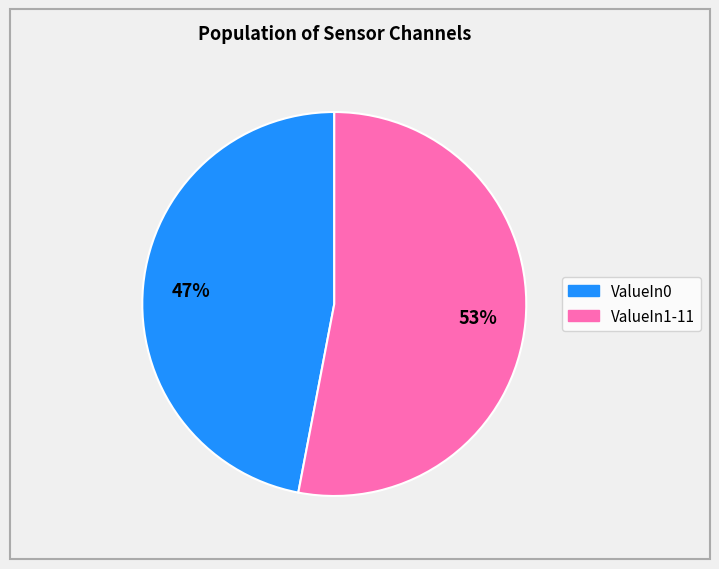

Combined, do ValueIn0 and ValueIn1-11 account for over 50%?

Yes